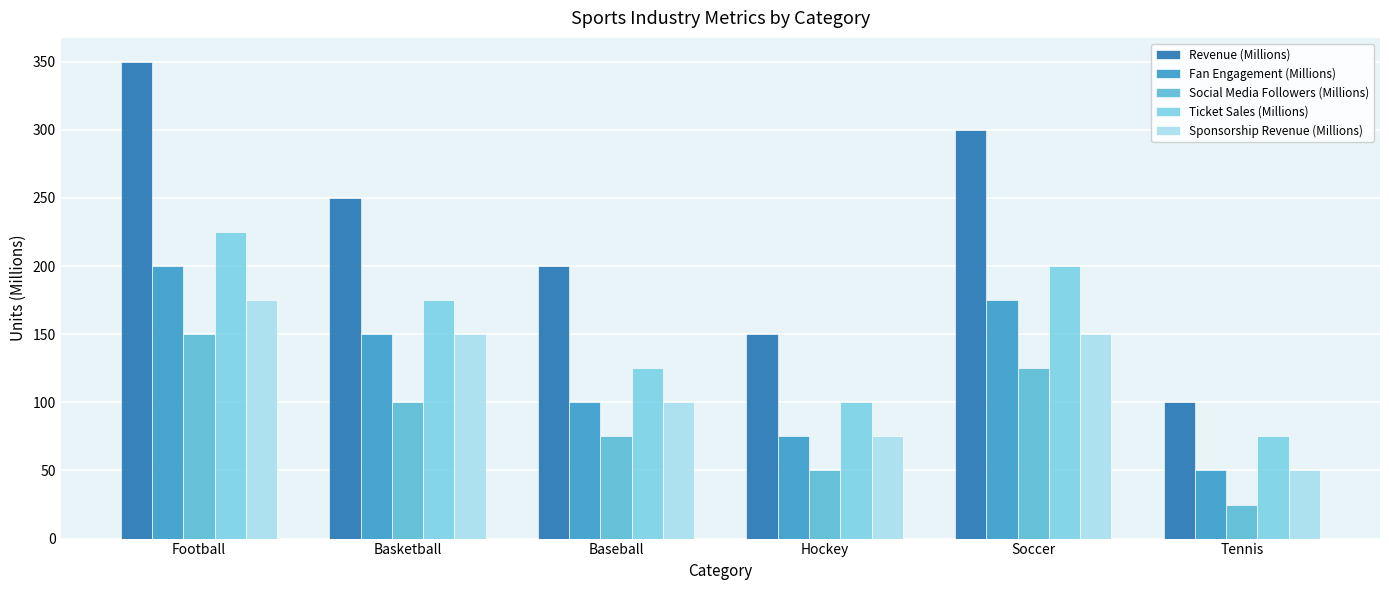

True or false: Revenue (Millions) has a value of 350 at Football.

True